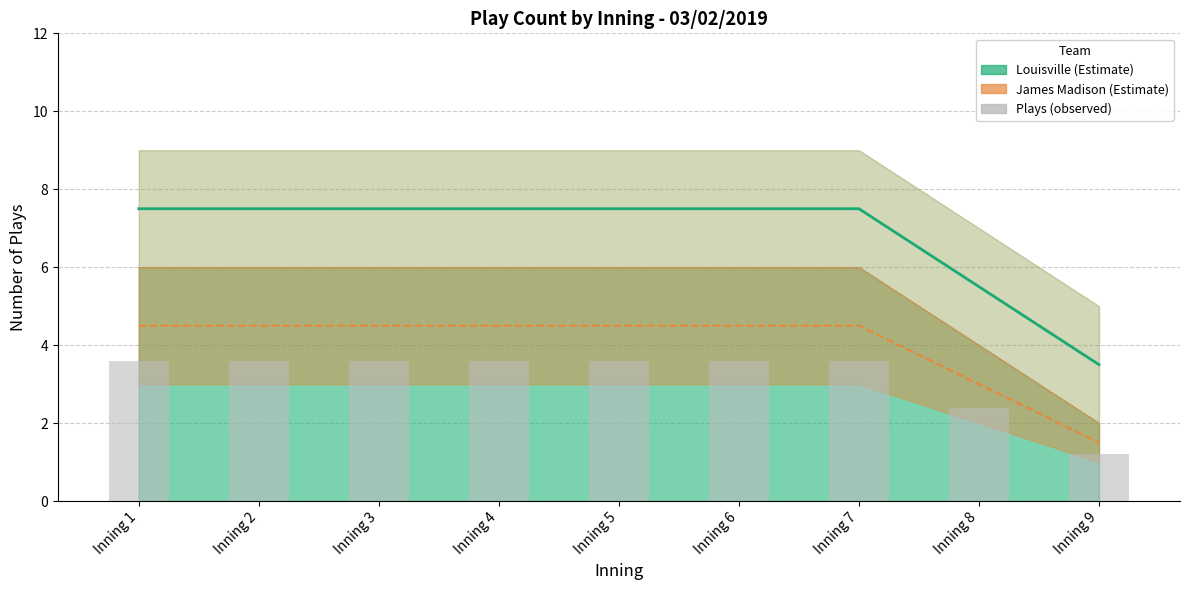

The chart shows a value of 3.6 at Inning 7. True or false?

True